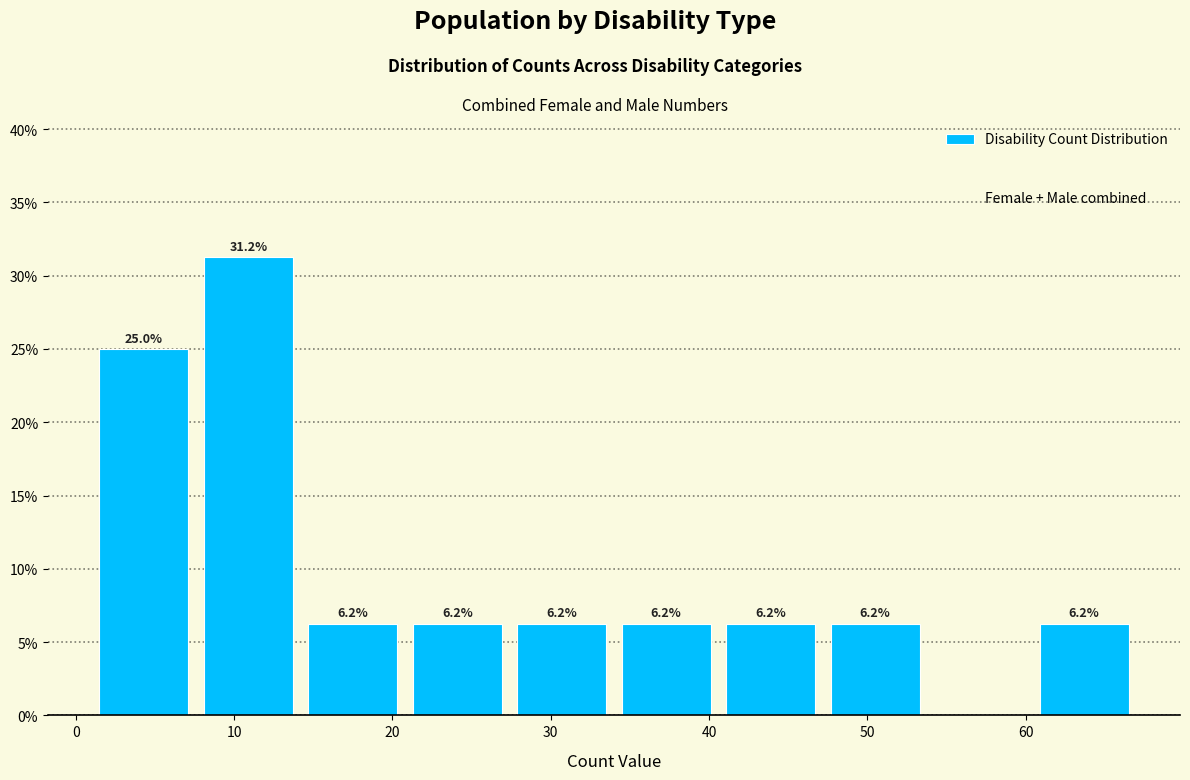

Which range on the x-axis has the tallest bar?

7.6 to 14.2